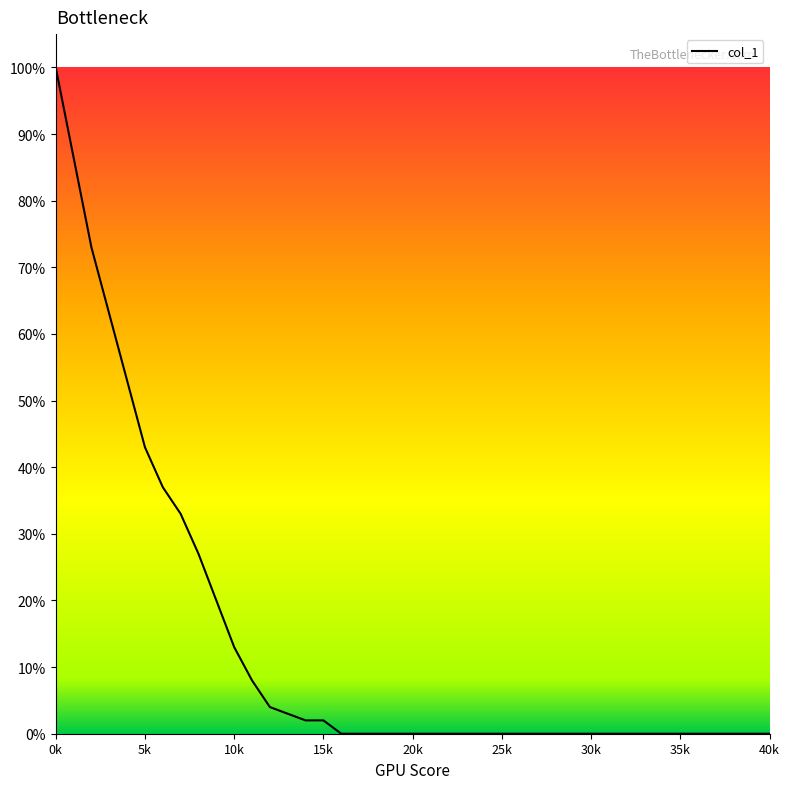

Does the chart display data point markers on the line(s)?

No